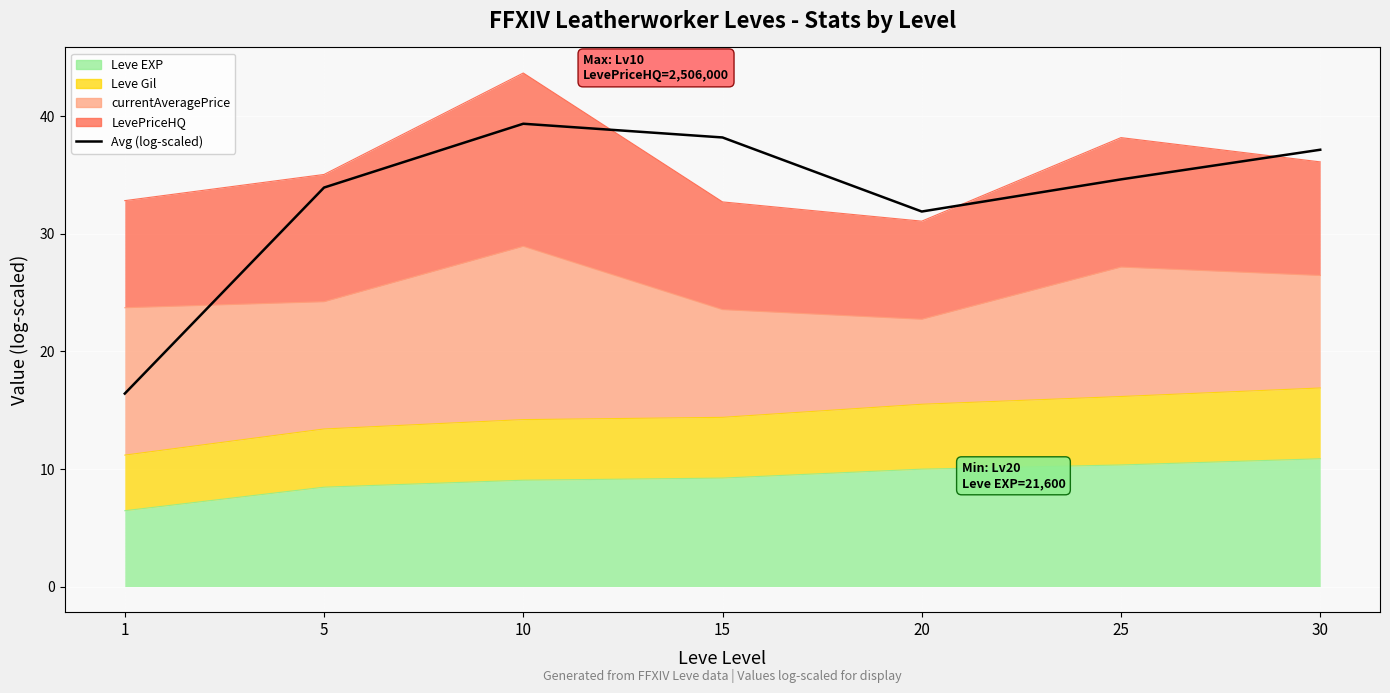

List the labels in order of value, smallest first.

1, 20, 5, 25, 30, 15, 10